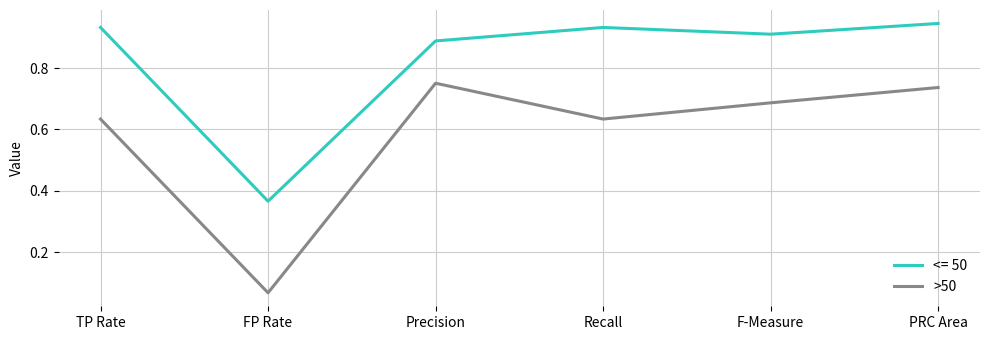

Is it true that >50 equals 0.2 at PRC Area?

False